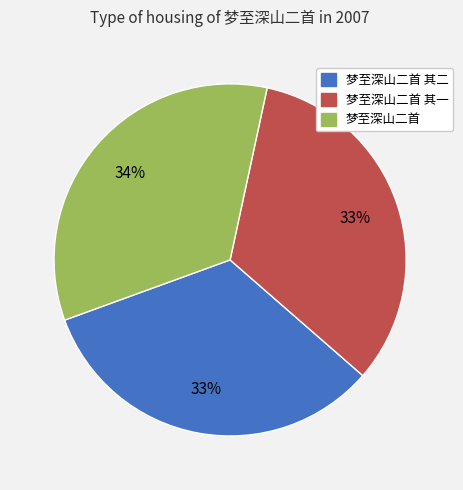

Is there a majority slice in this chart?

No